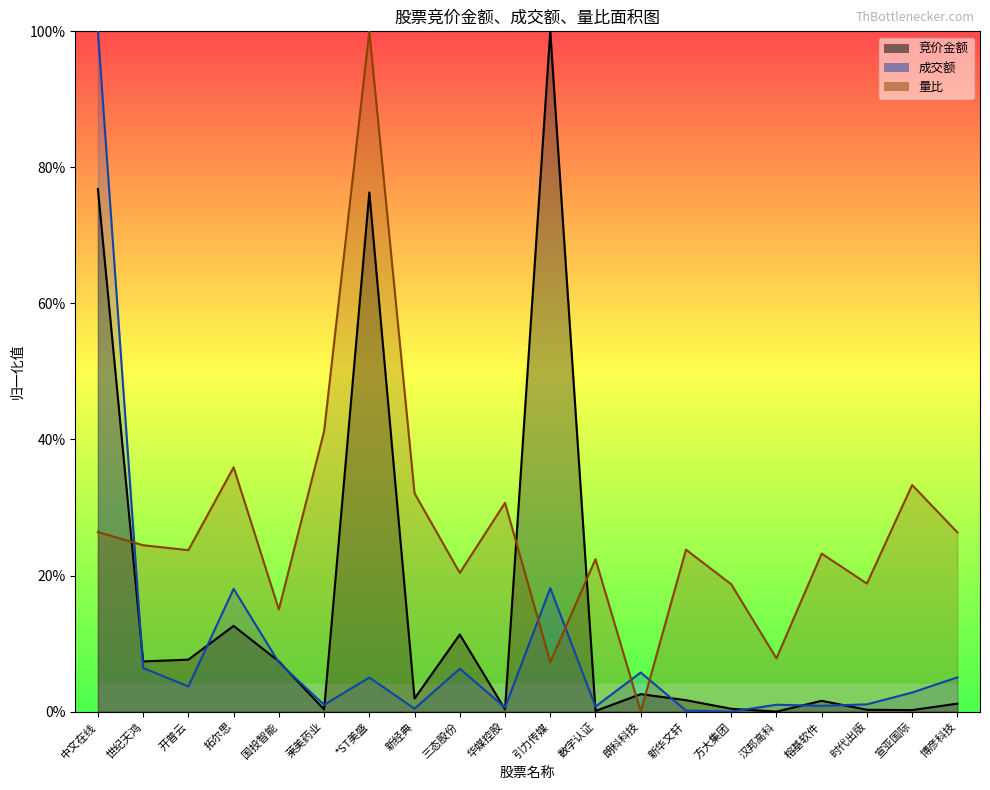

At which label is 竞价金额 closest to 0?

汉邦高科